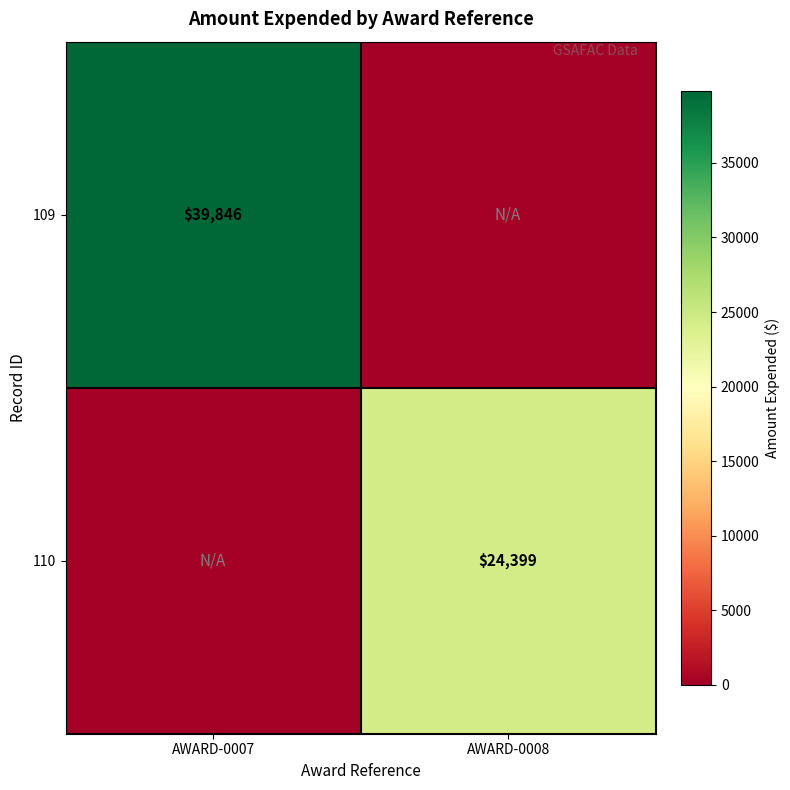

The 110 series shows 16713 at AWARD-0008. True or false?

False